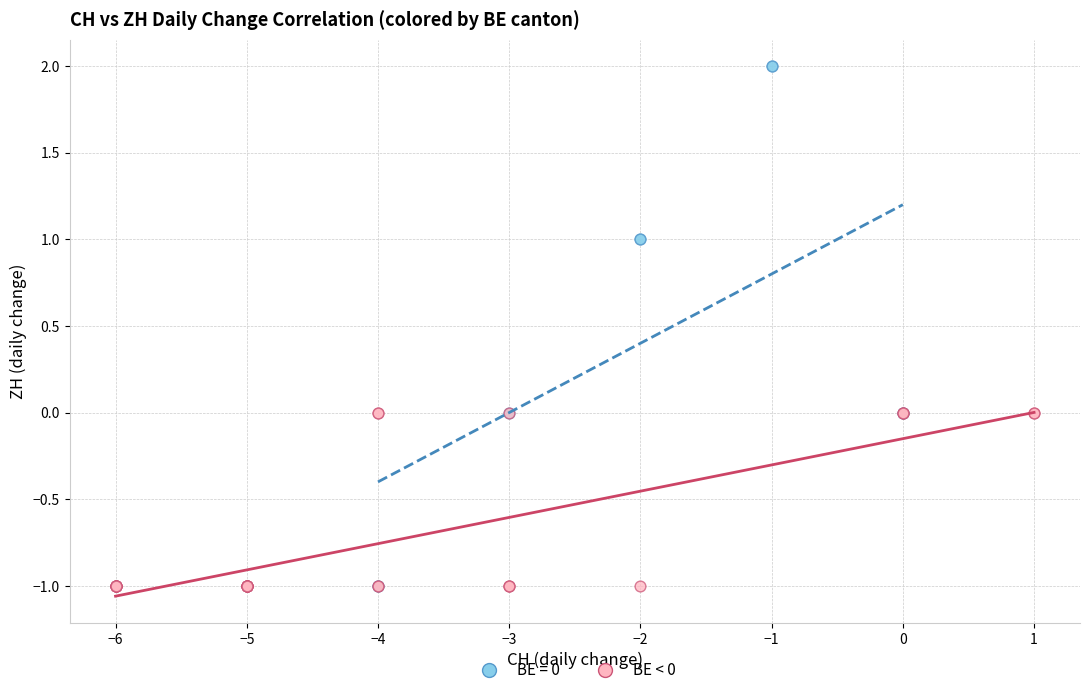

Which series has the largest Y range (max minus min)?

BE = 0